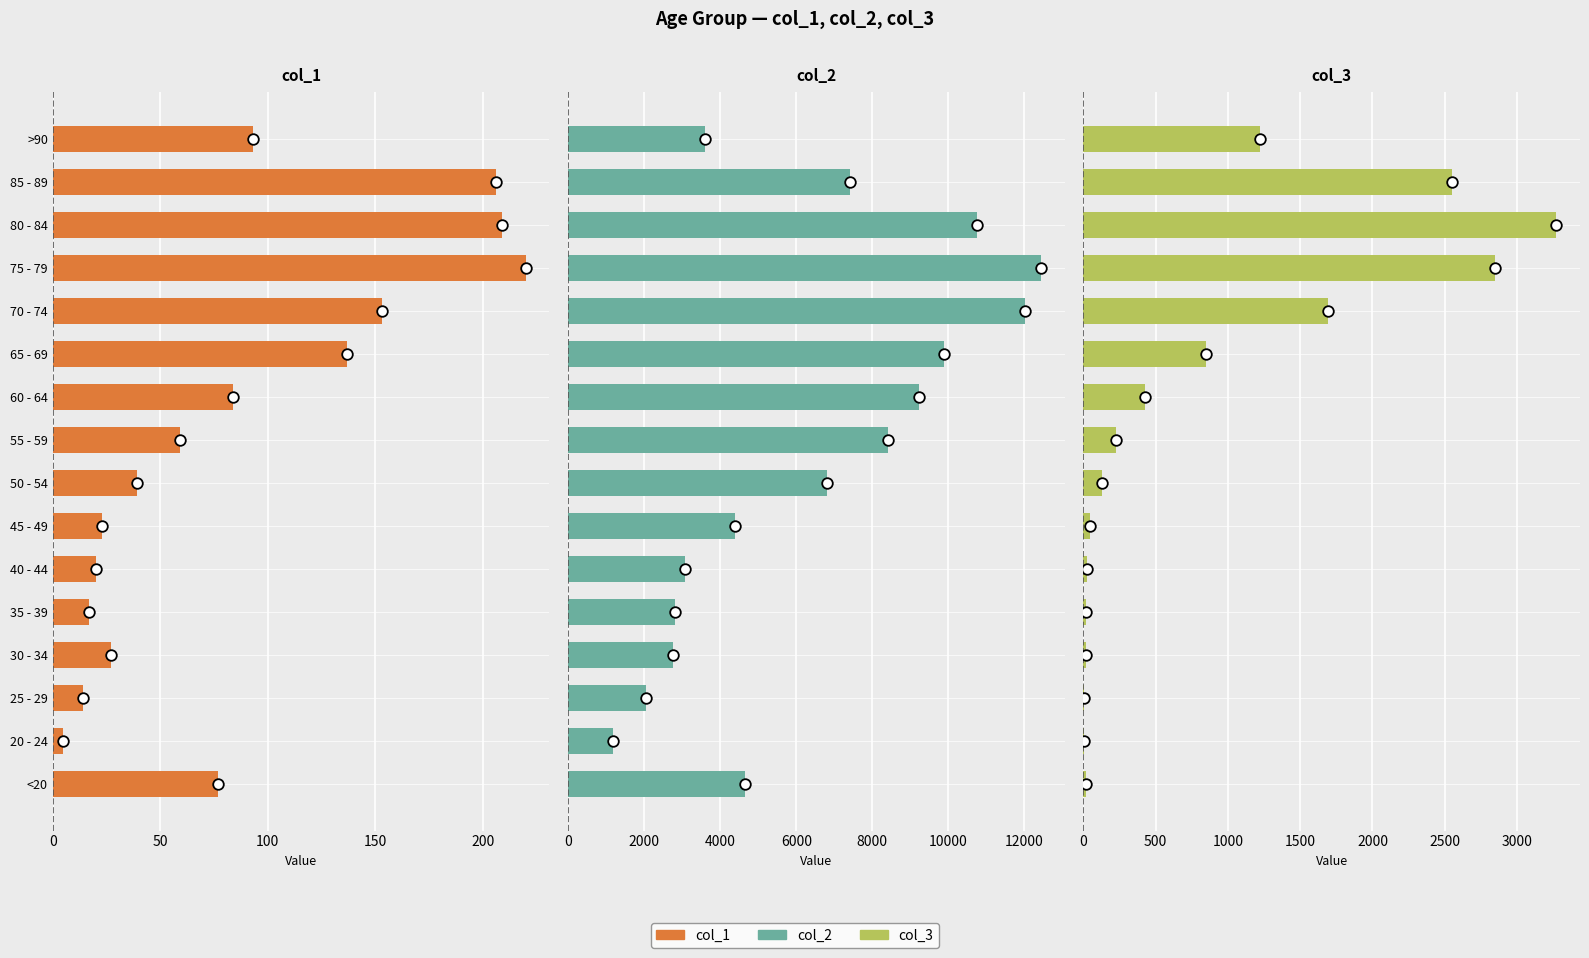

What are all the series names shown in the legend?

col_1, col_2, col_3